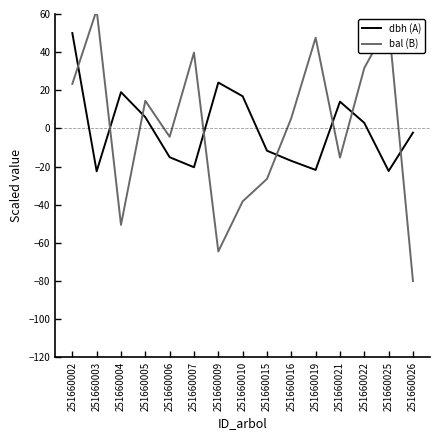

Which label corresponds to the largest value in the chart?

251660003